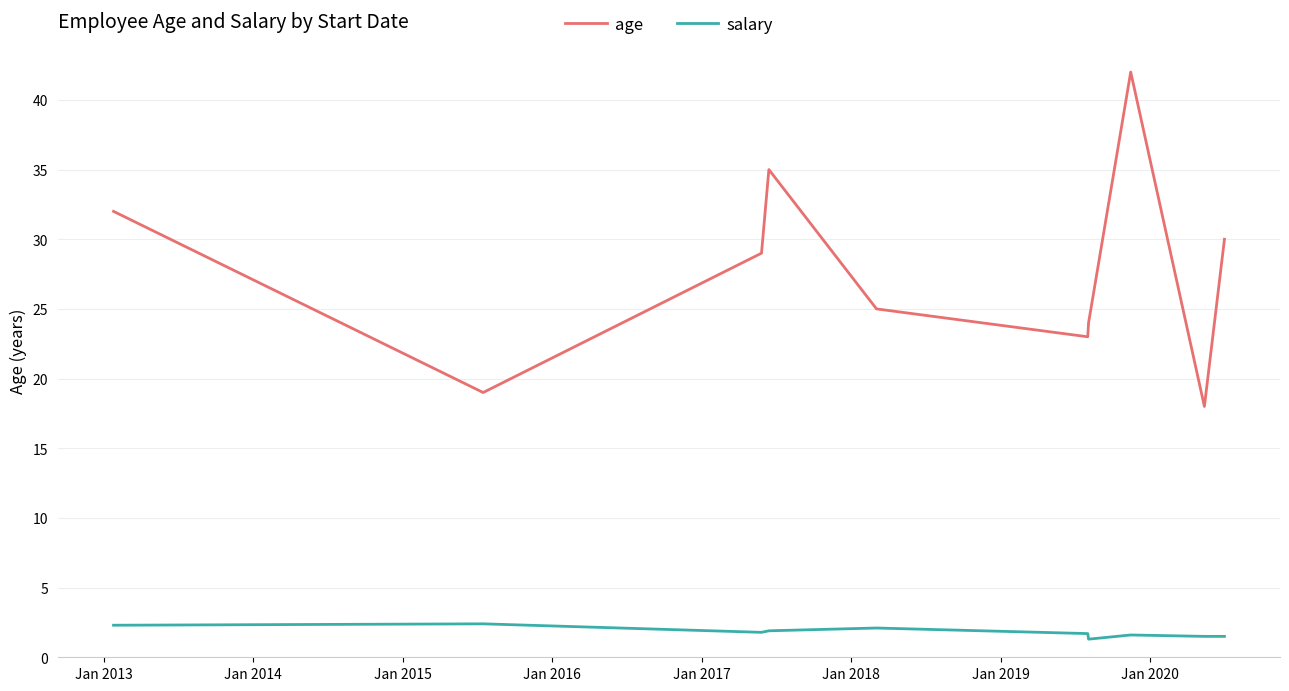

What is the difference between the maximum and minimum values in the age series?

24.0